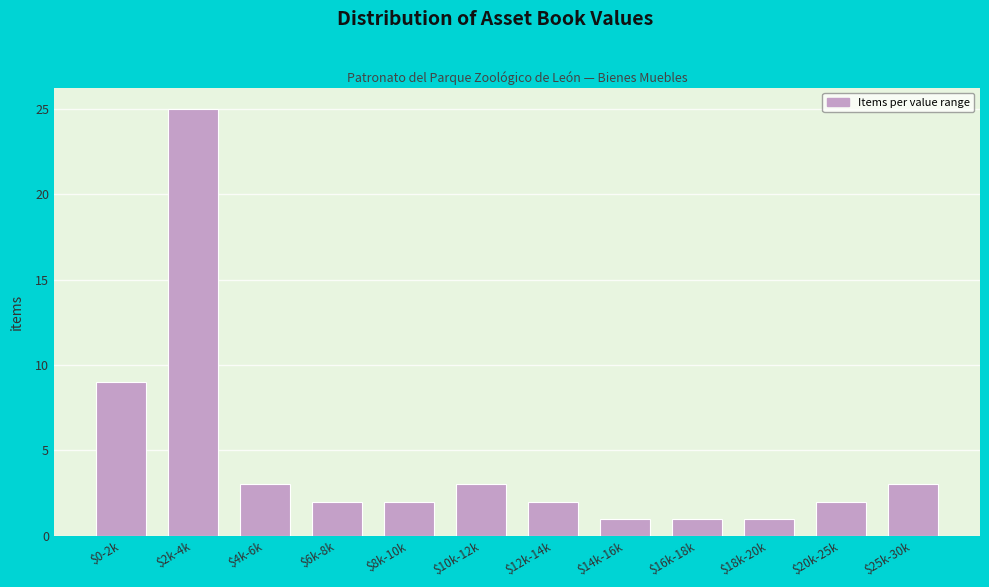

What is the difference between the second highest and minimum values?

8